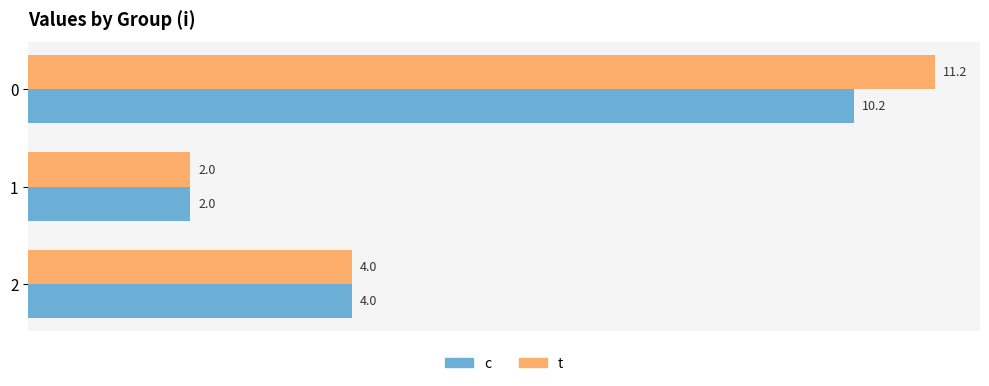

What is the difference between the highest and lowest values at 0?

1.0